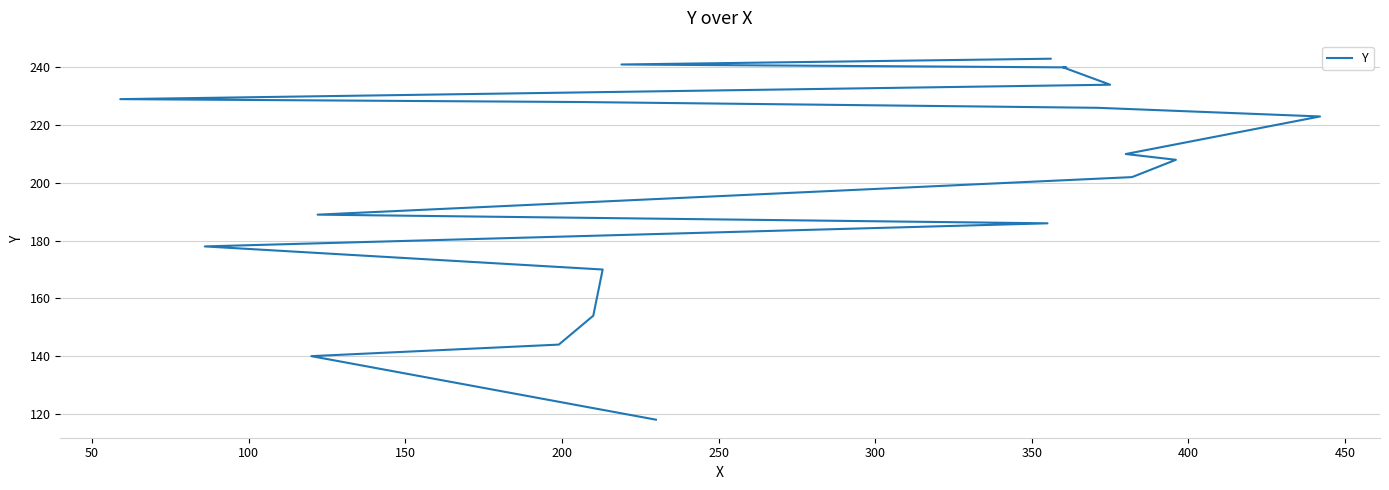

What is the minimum value shown in the chart?

118